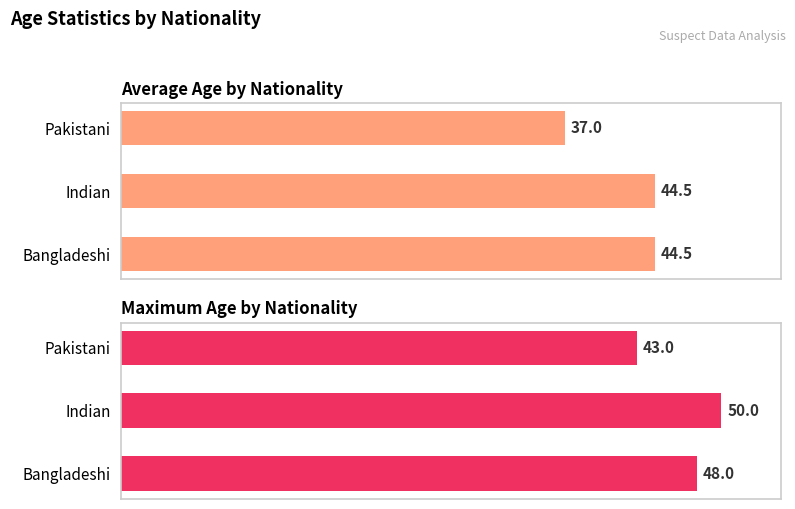

List the series in order of their overall mean, highest first.

Maximum Age, Average Age